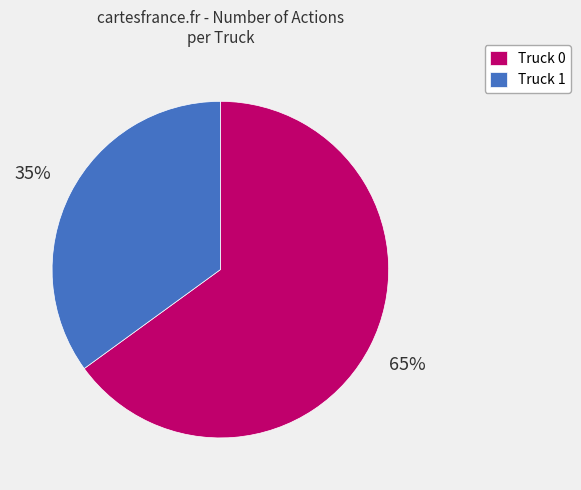

Is the sum of Truck 1 and Truck 0 greater than half?

Yes